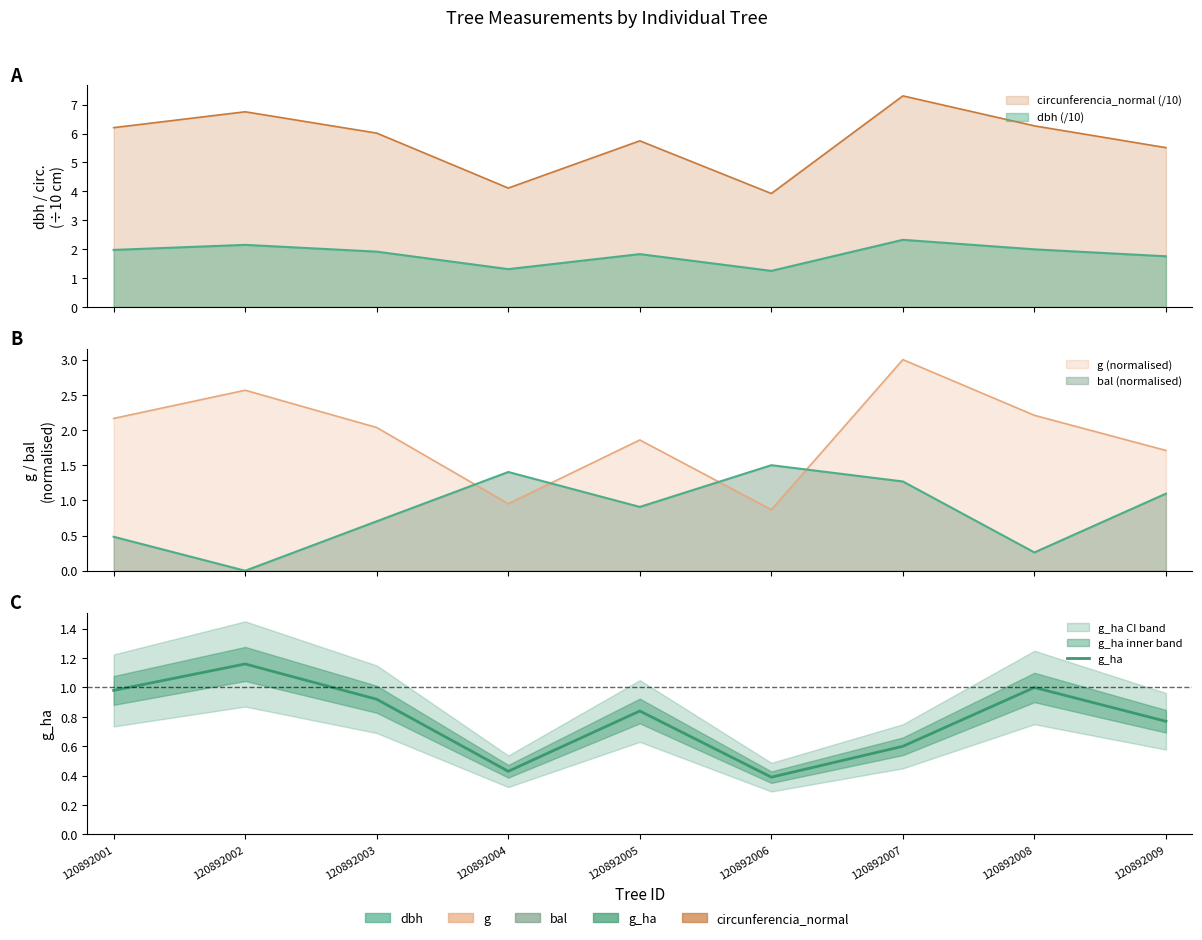

Rank the categories by value from highest to lowest.

120892002, 120892008, 120892001, 120892003, 120892005, 120892009, 120892007, 120892004, 120892006